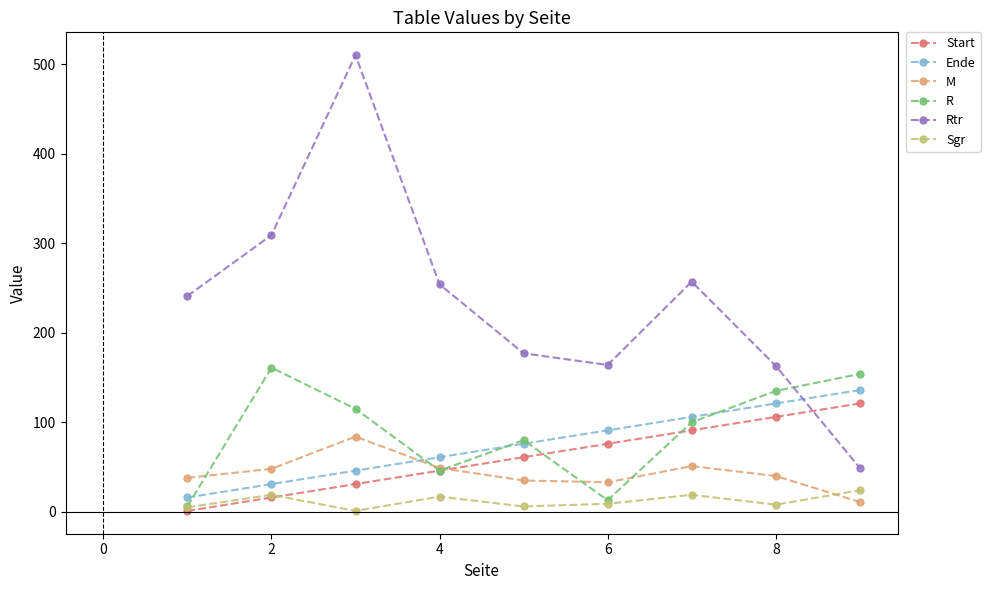

What is the difference between the maximum and minimum values in the M series?

73